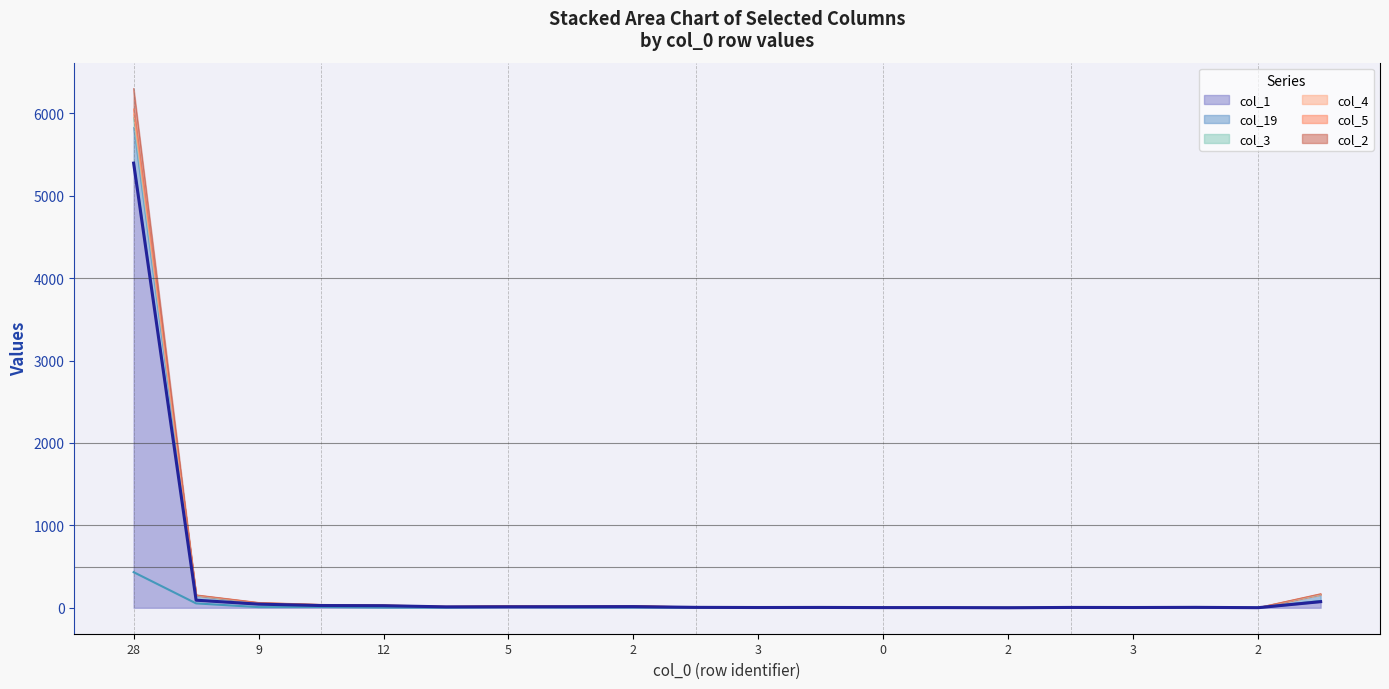

What is the difference between the maximum and minimum values in the col_1 (observations) series?

5395